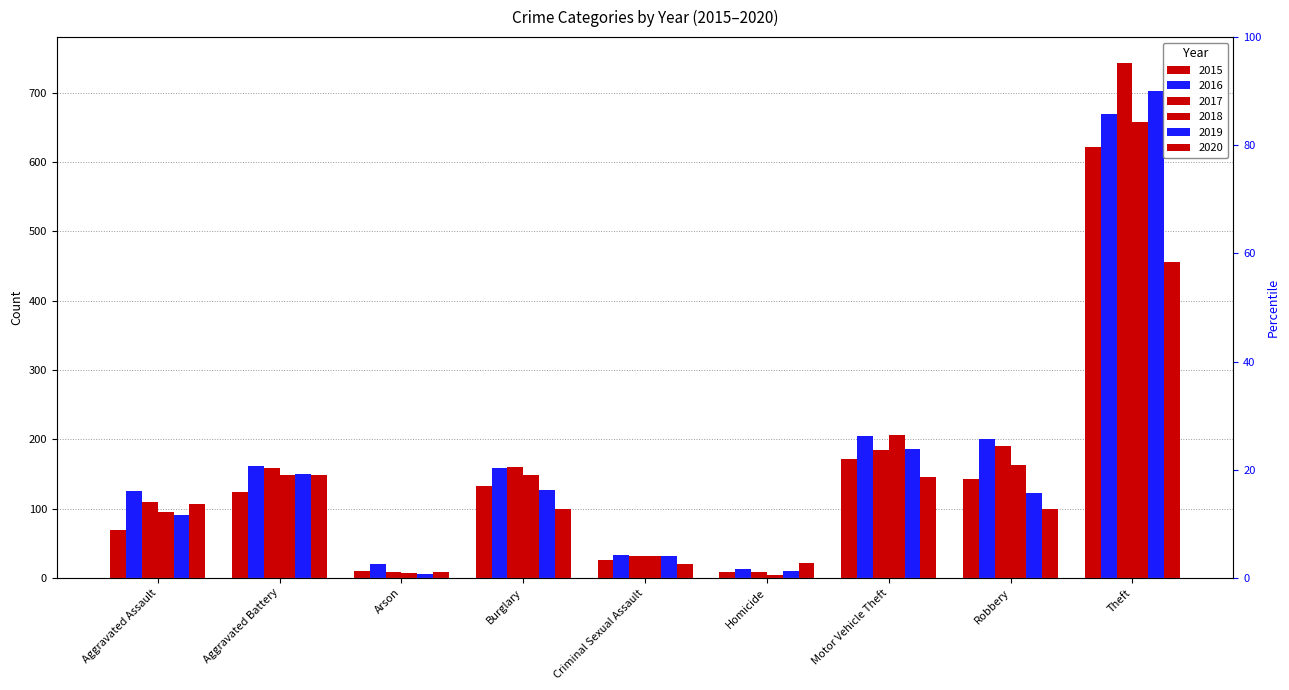

What is the label of the 6th bar from the left?

Homicide